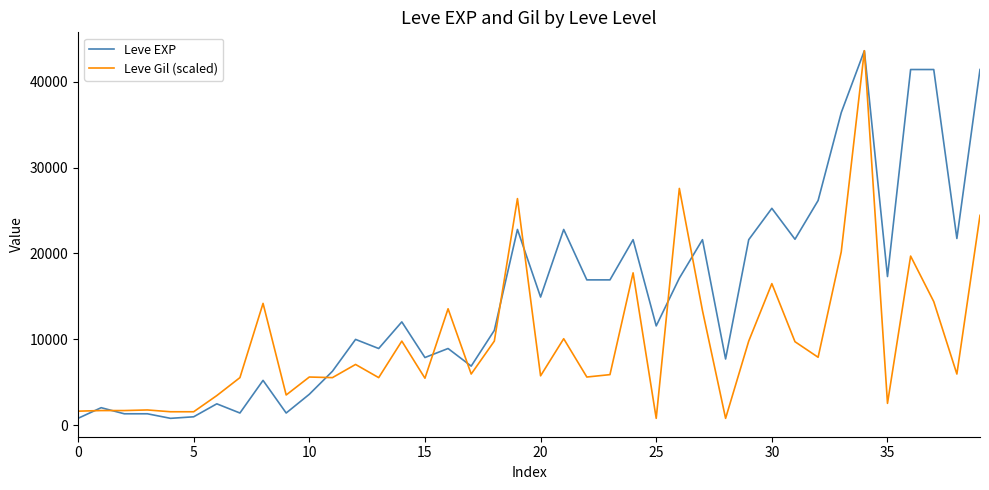

Rank the series by their average value, from highest to lowest.

Leve EXP, Leve Gil (scaled)